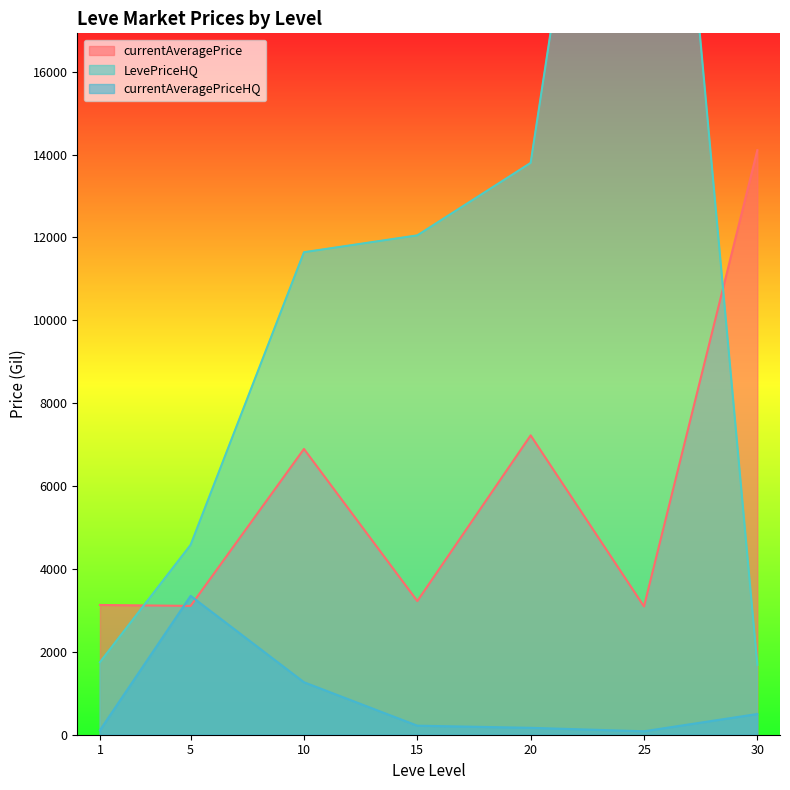

The value of currentAveragePriceHQ at 10 is 665.1. True or false?

False